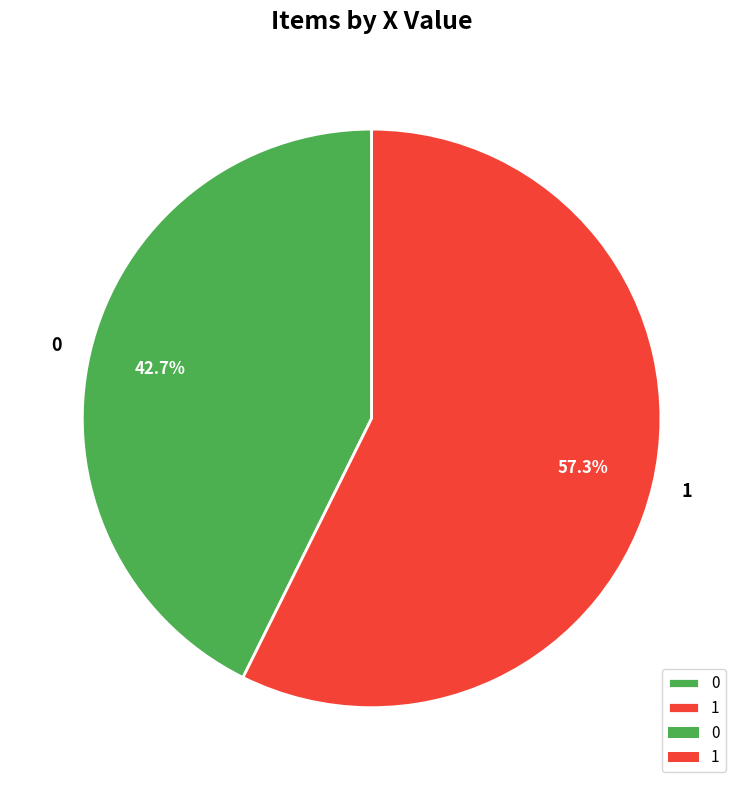

Count the number of slices in the pie.

2